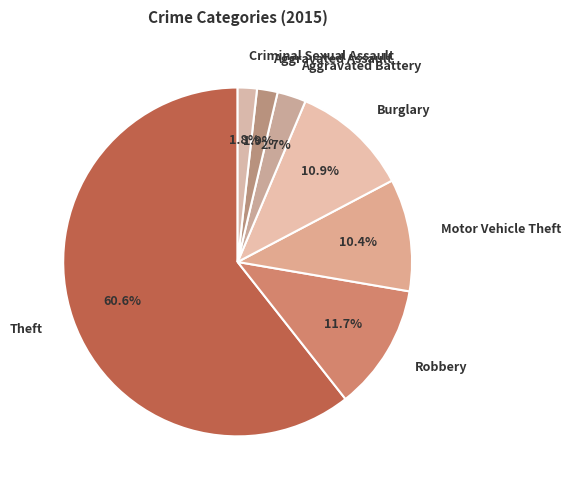

Approximately how many times larger is the value at Robbery compared to Theft?

0.2